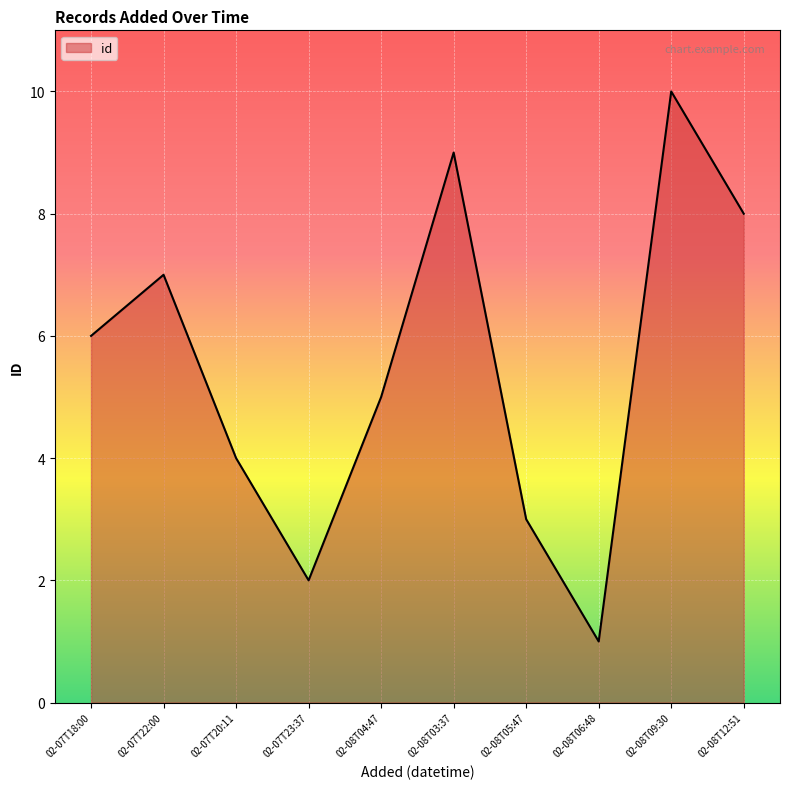

What is the difference between the second highest and minimum values?

8